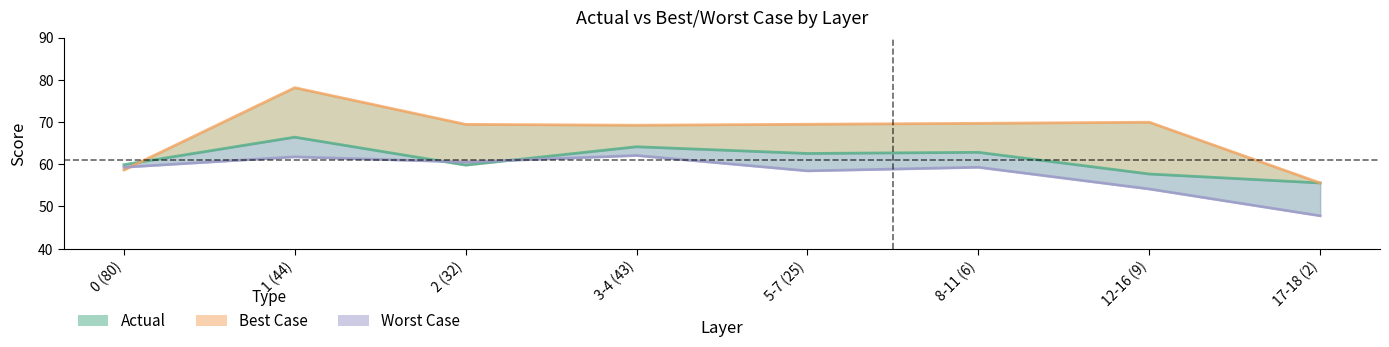

What are all the series names shown in the legend?

Actual, Best Case, Worst Case